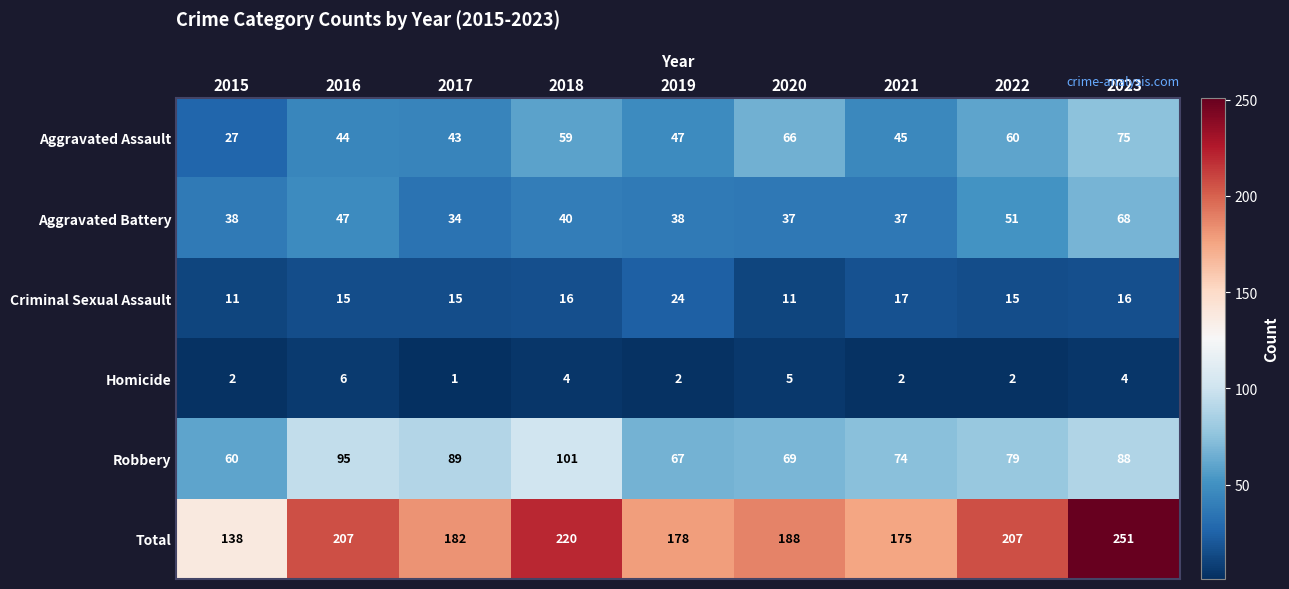

The Criminal Sexual Assault series shows 16 at 2018. True or false?

True